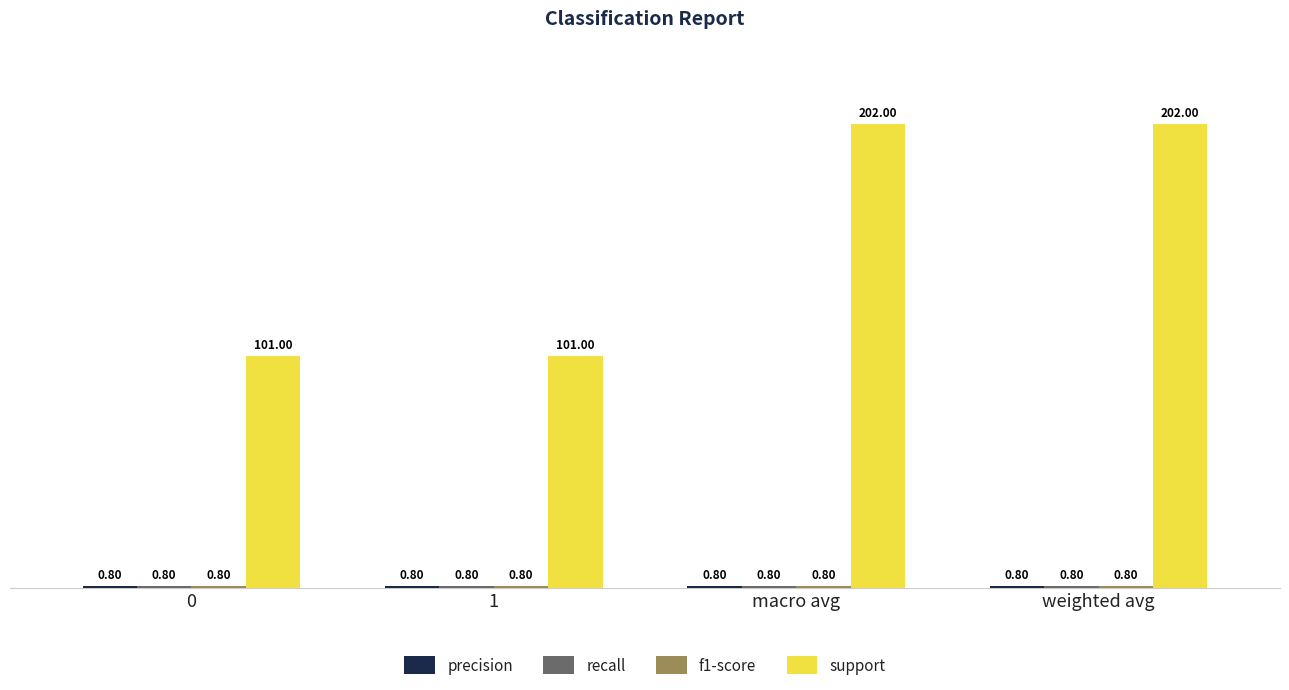

What is the difference between the second highest and second lowest values in the support series?

101.0